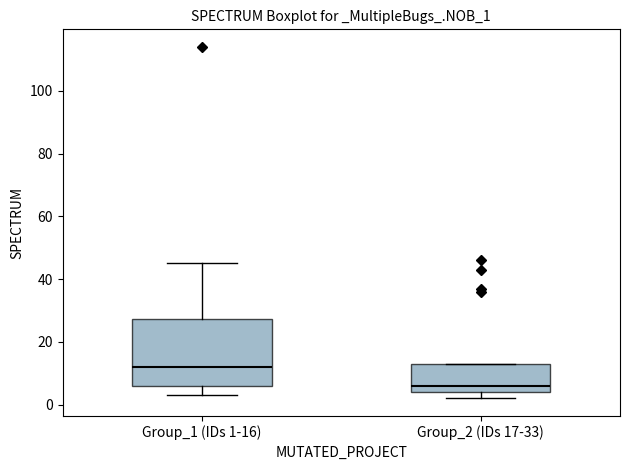

Where is the upper edge of the box for Group_2 (IDs 17-33) on the y-axis? The values are not printed on the chart, so give them approximately, as read against the axis.

14